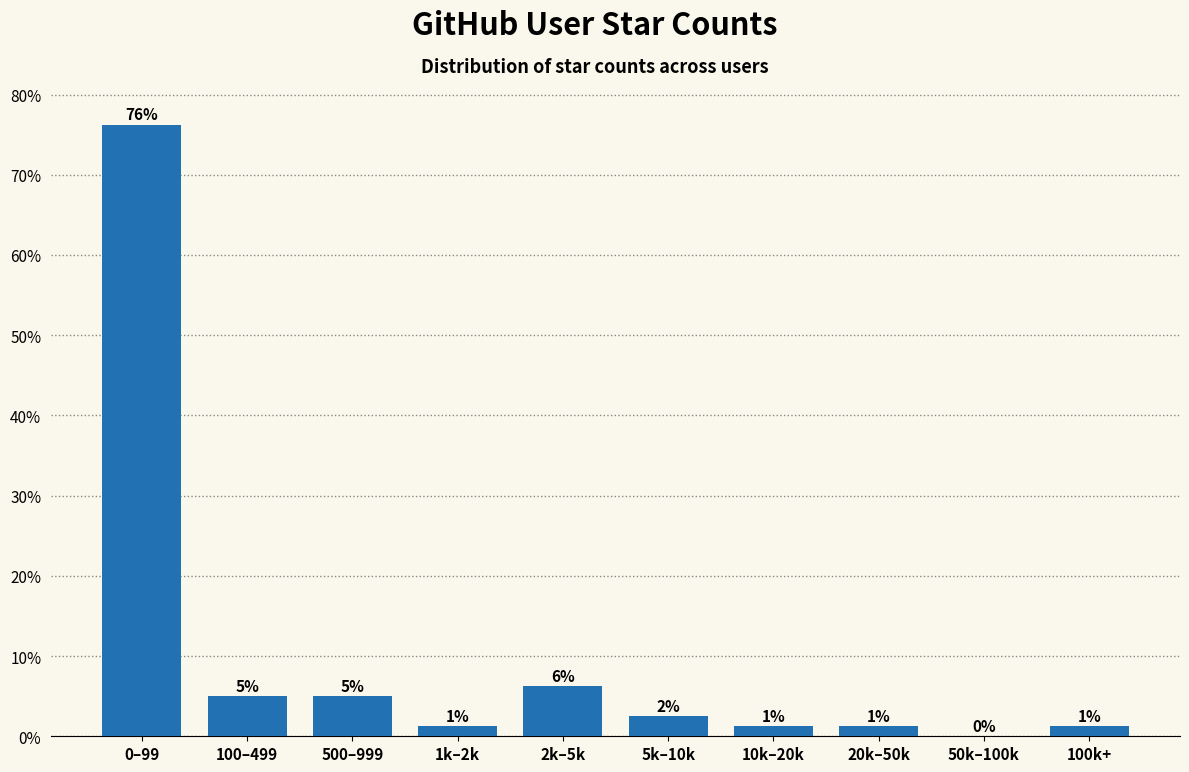

Are the bars horizontal?

No